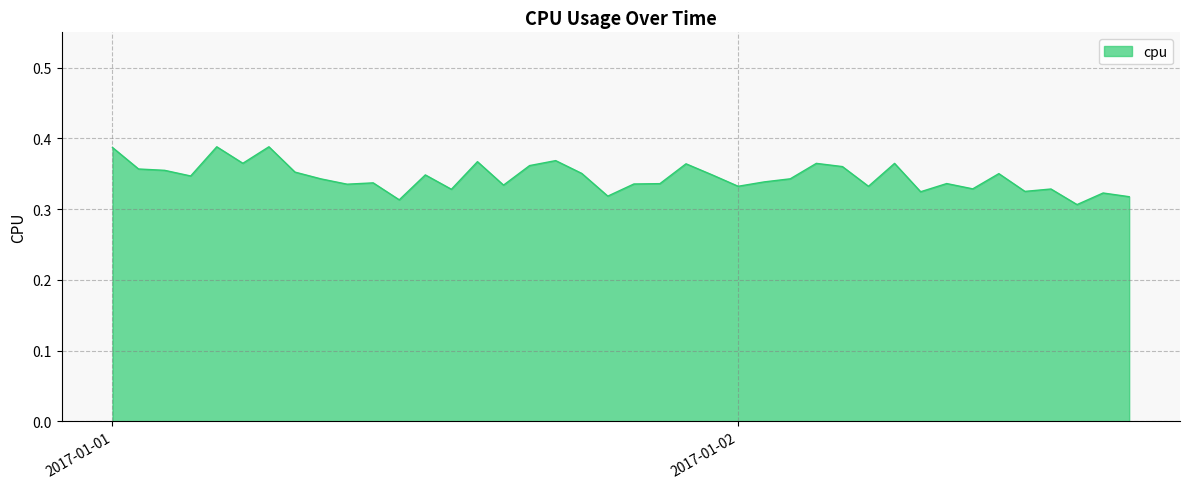

Where is the first local minimum?

2017-01-01 03:00:00